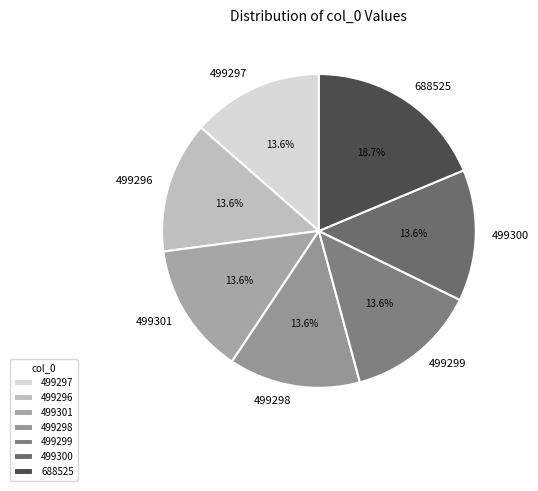

What is the largest slice in the pie chart?

688525